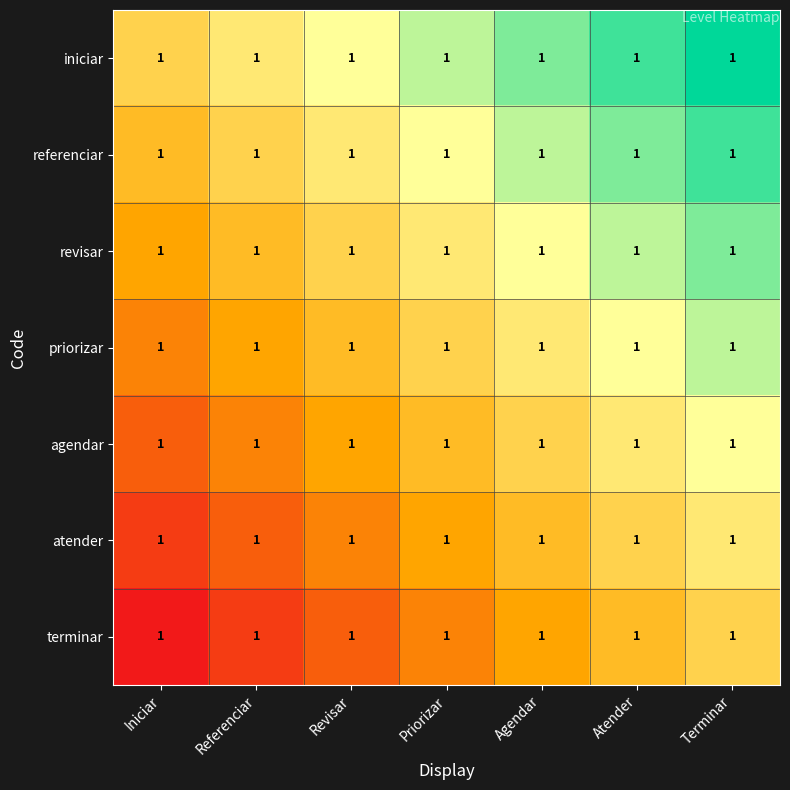

Rank the categories by referenciar value from highest to lowest.

Terminar, Atender, Agendar, Priorizar, Revisar, Referenciar, Iniciar